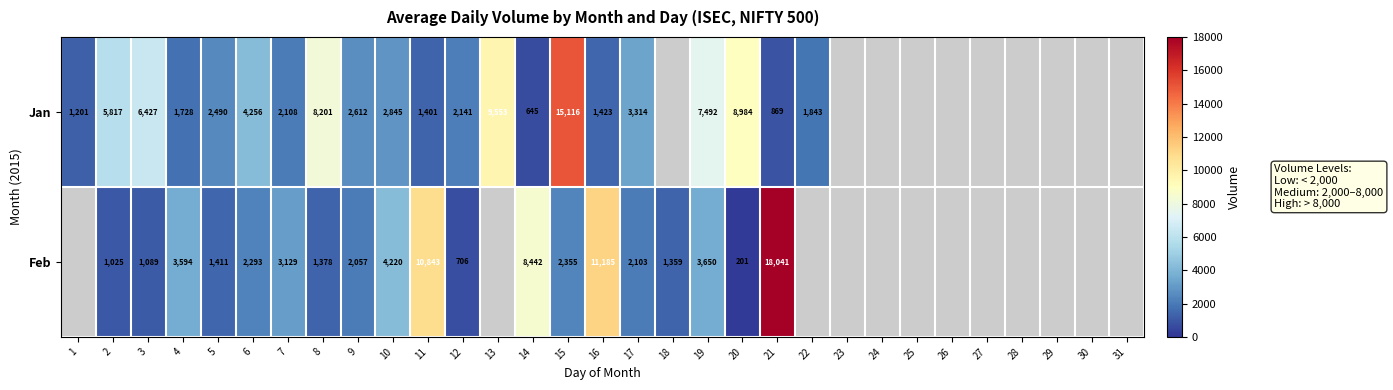

What is the difference between the Jan values at 14 and 1?

556